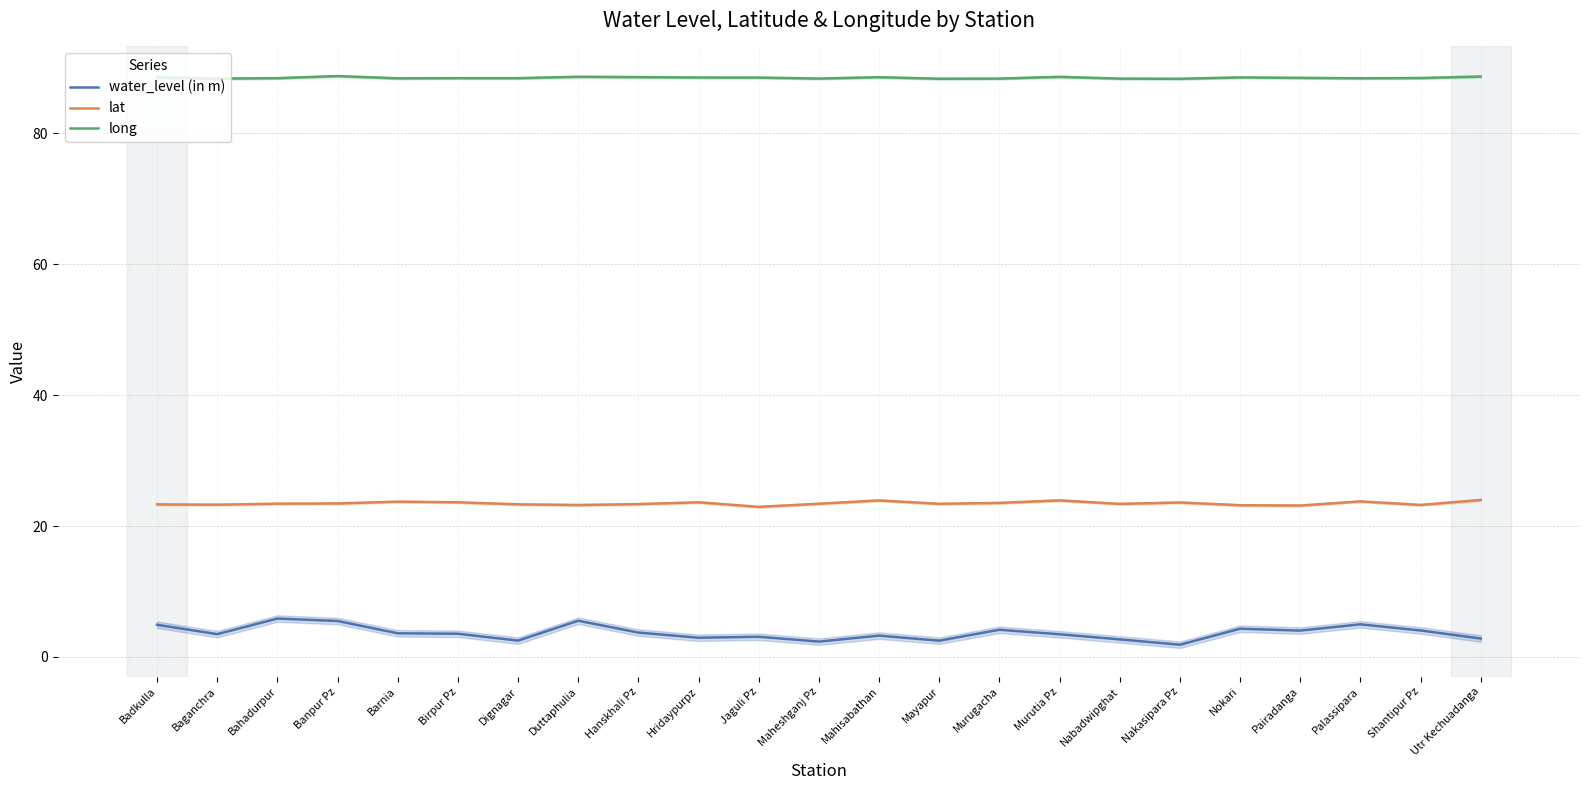

What is the difference between the second highest and minimum values in the long series?

0.3